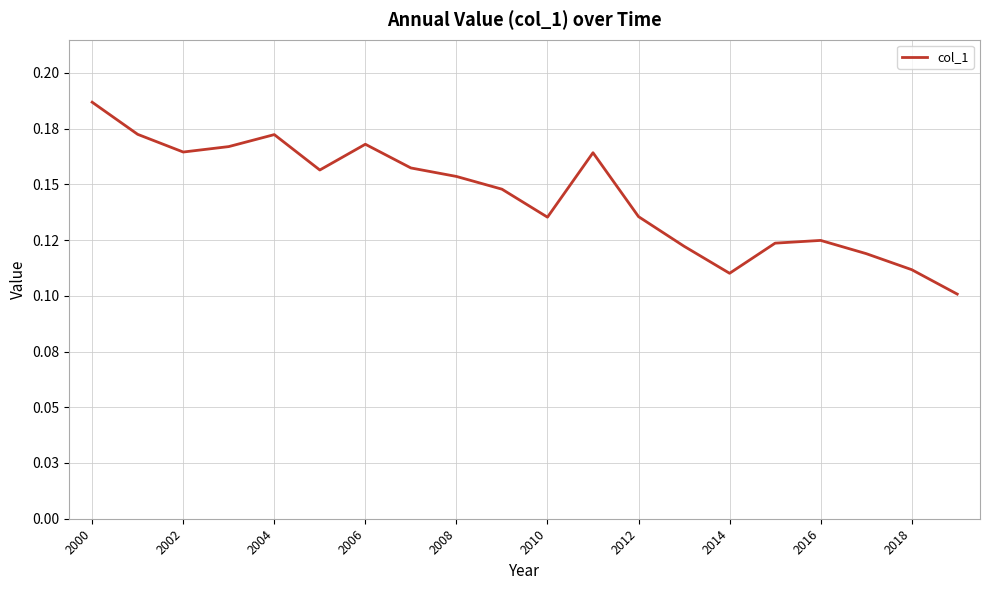

What is the minimum value shown in the chart?

0.1